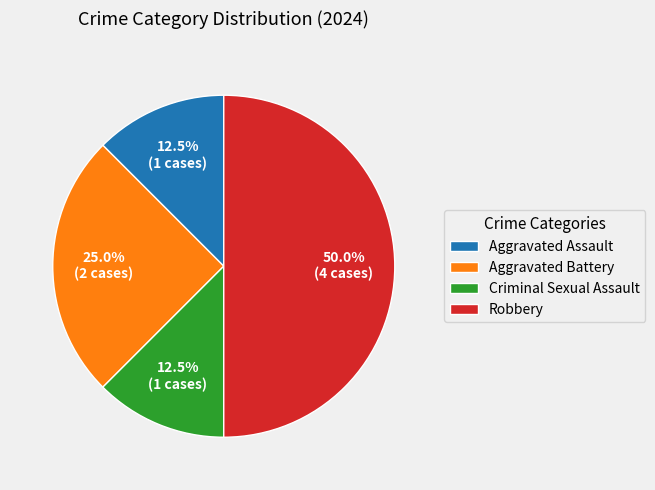

Does Aggravated Assault account for over 50% of the chart?

No